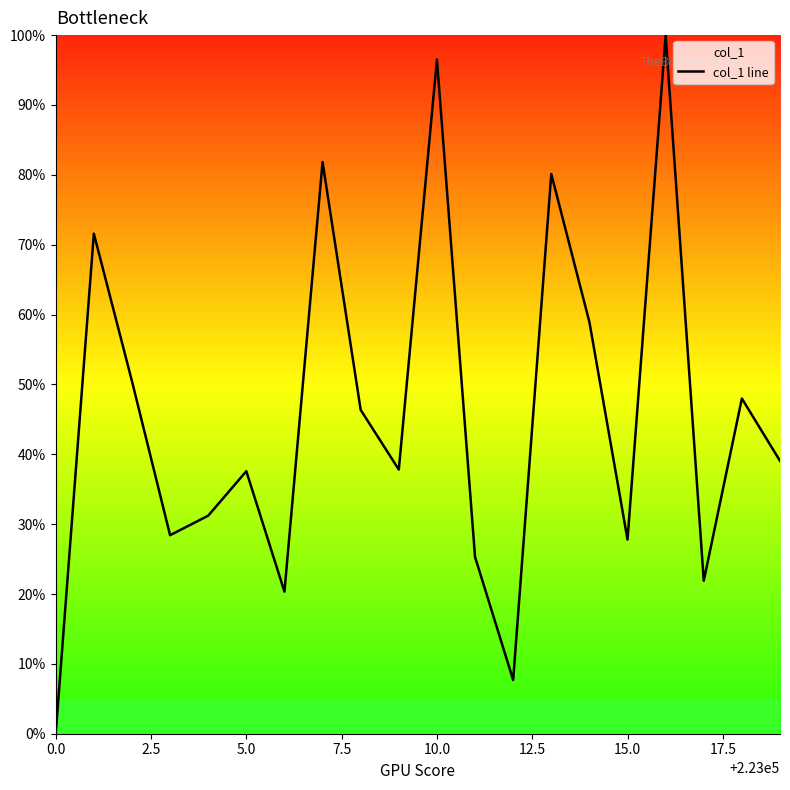

What is the maximum value shown in the chart?

100.0